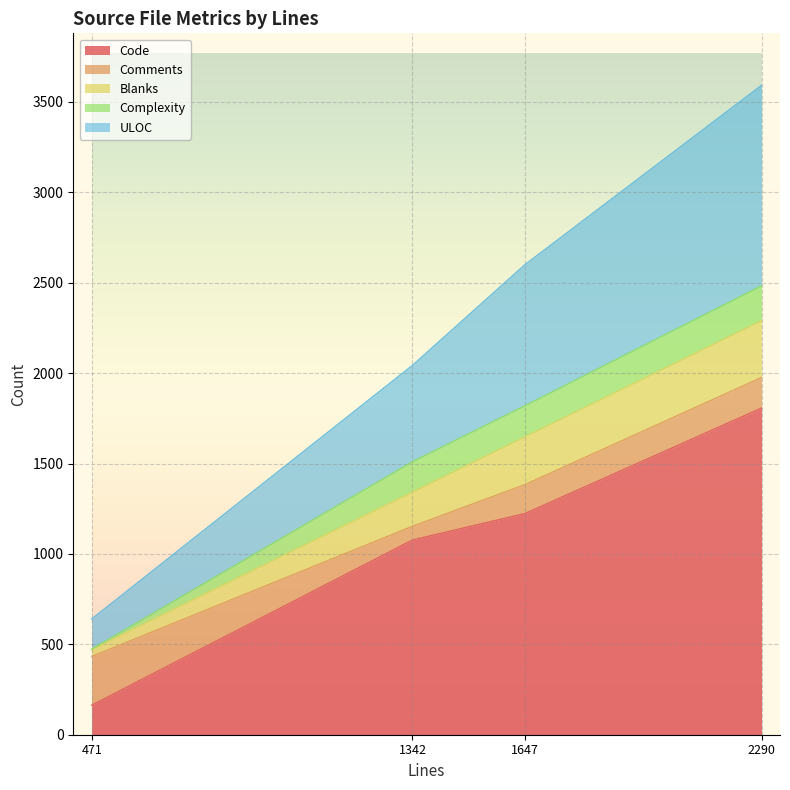

List the series in order of their peak value, lowest first.

Complexity, Comments, Blanks, ULOC, Code